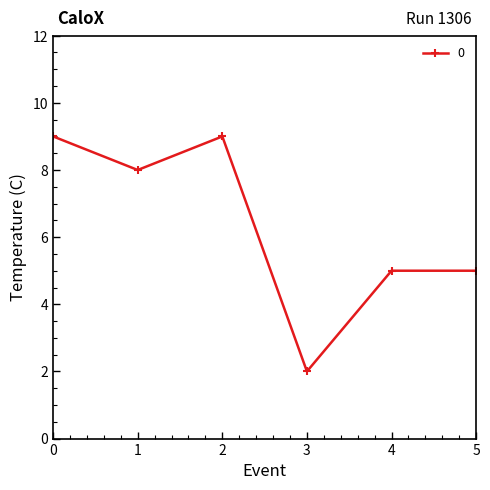

What is the value of the 4th point from the left?

2